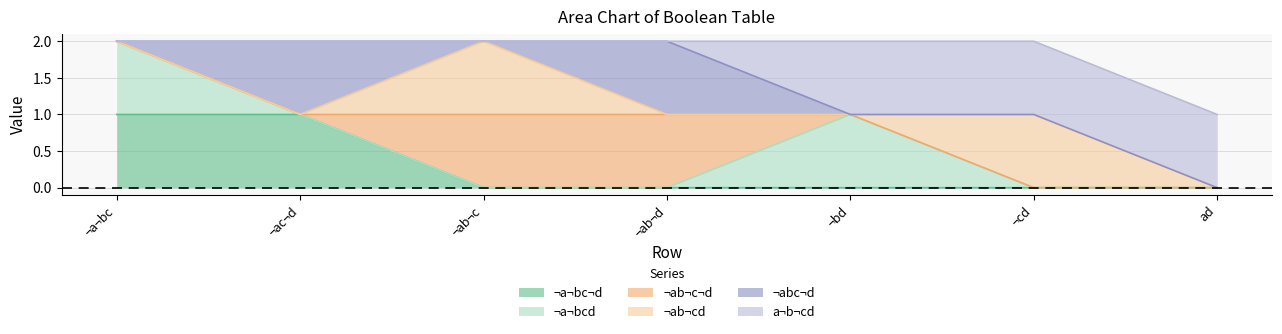

True or false: ¬ab¬cd has more than 0 points higher than both neighbors.

True